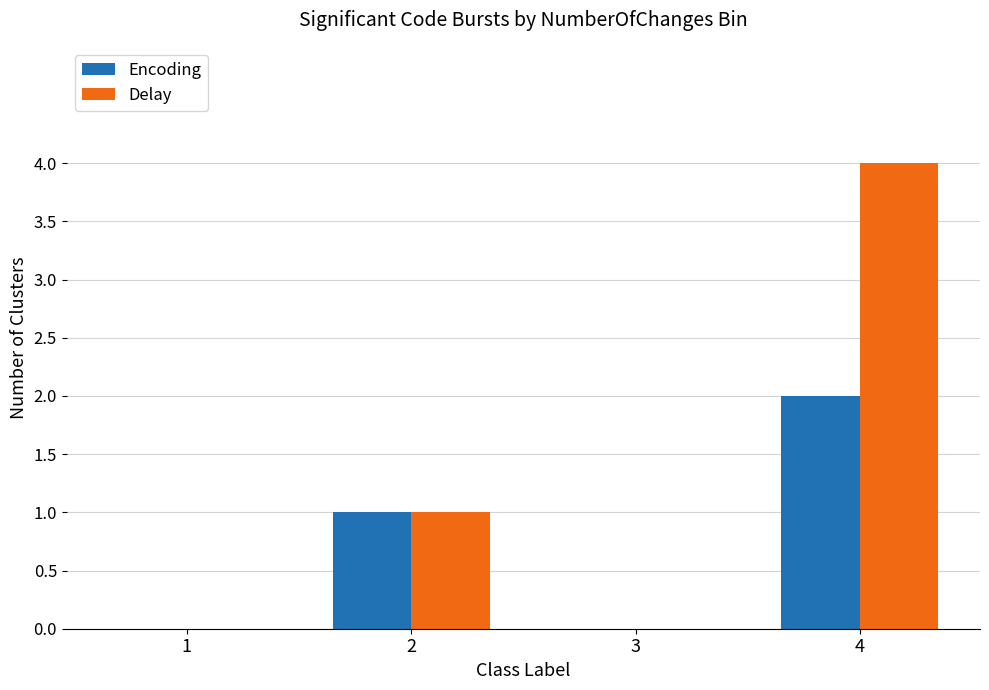

Which series changed the most between 1 and 4?

Delay